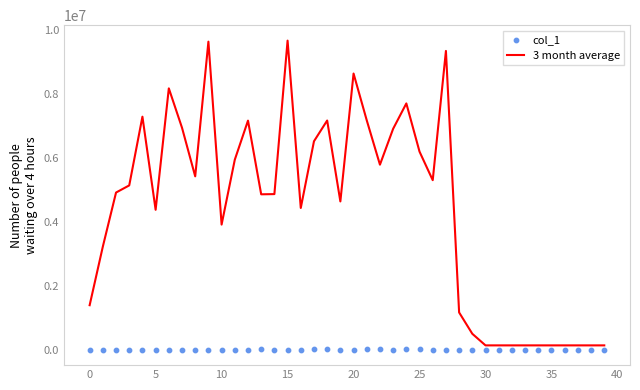

Is the value of col_1 at 21 greater than the value of 3 month average at 13?

No